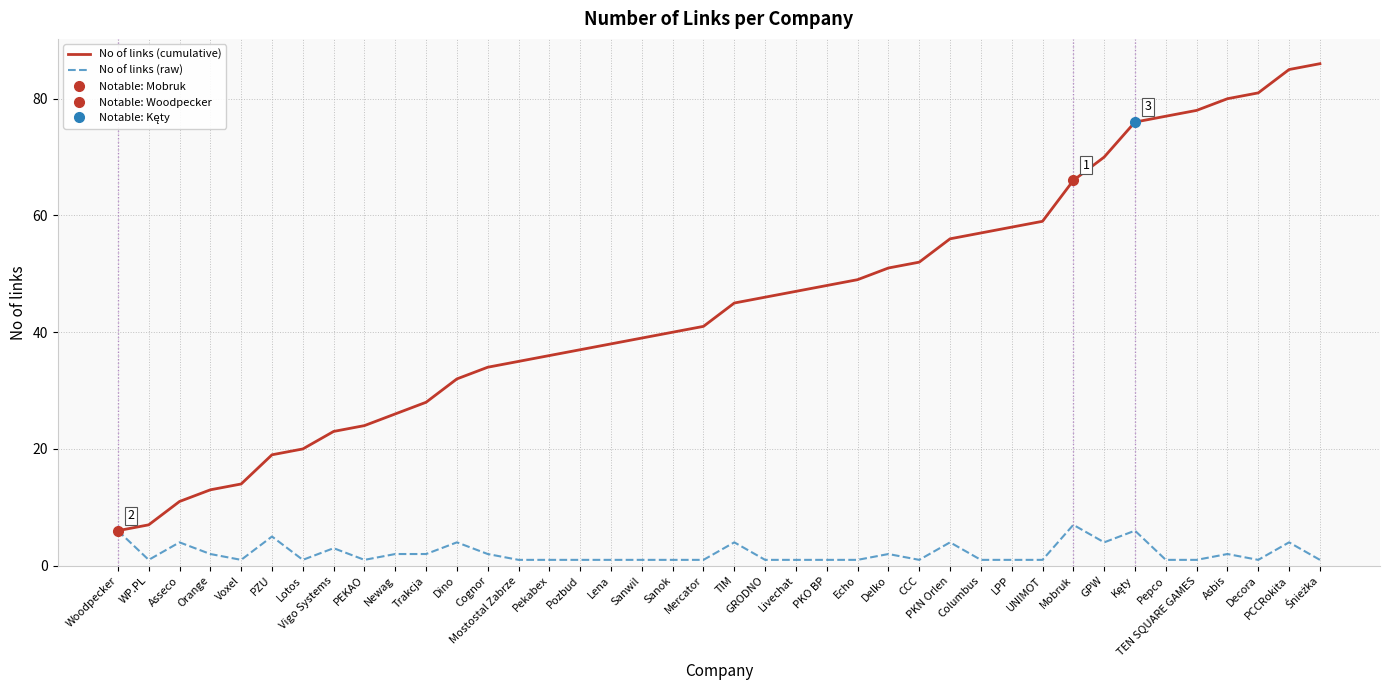

What position from the left is PEKAO?

9